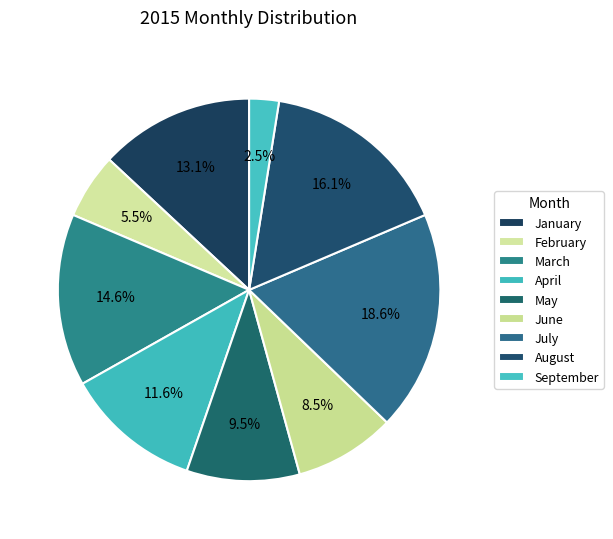

Combined, what portion of the pie is February and May?

15.1%